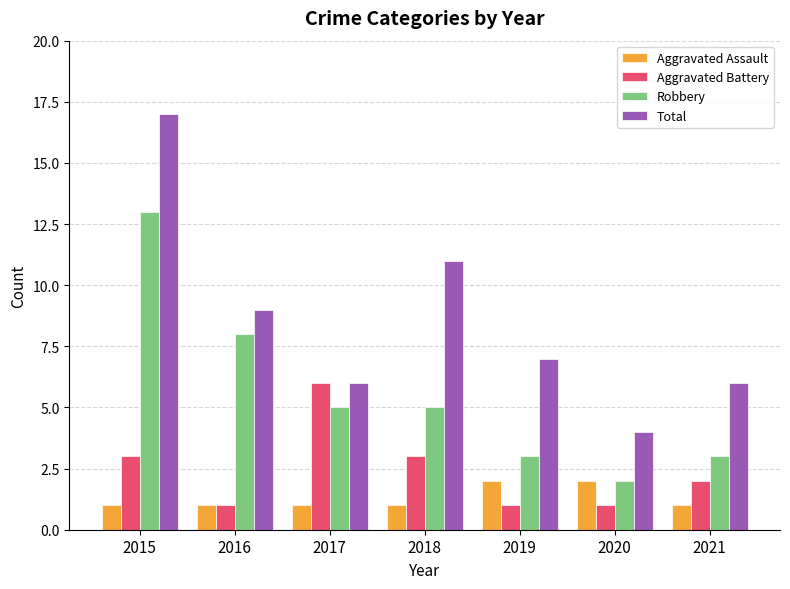

List the series in order of their peak value, highest first.

Total, Robbery, Aggravated Battery, Aggravated Assault